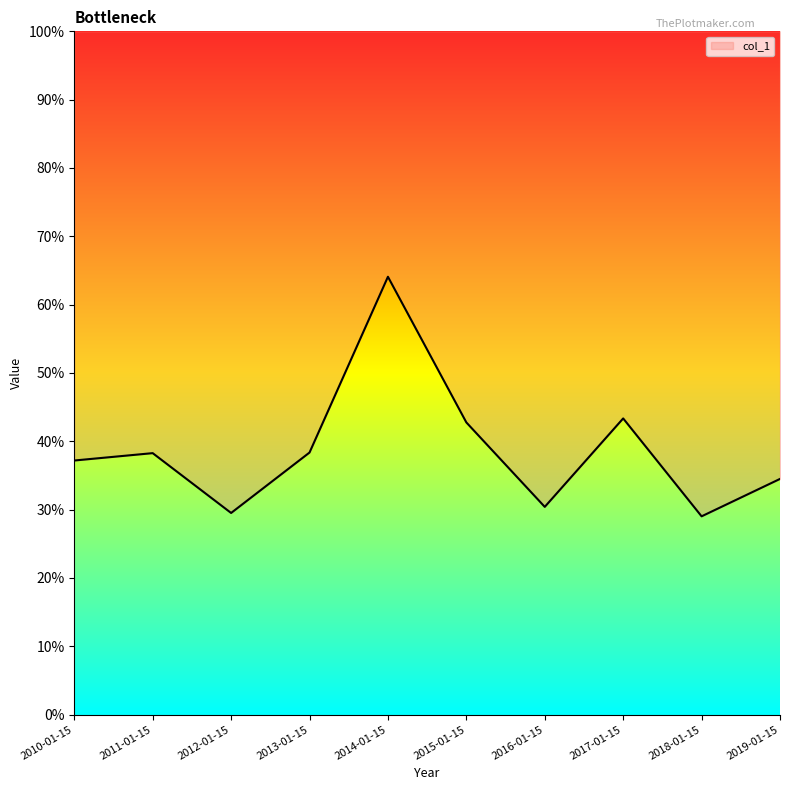

List the labels in order of value, largest first.

2014-01-15, 2017-01-15, 2015-01-15, 2013-01-15, 2011-01-15, 2010-01-15, 2019-01-15, 2016-01-15, 2012-01-15, 2018-01-15